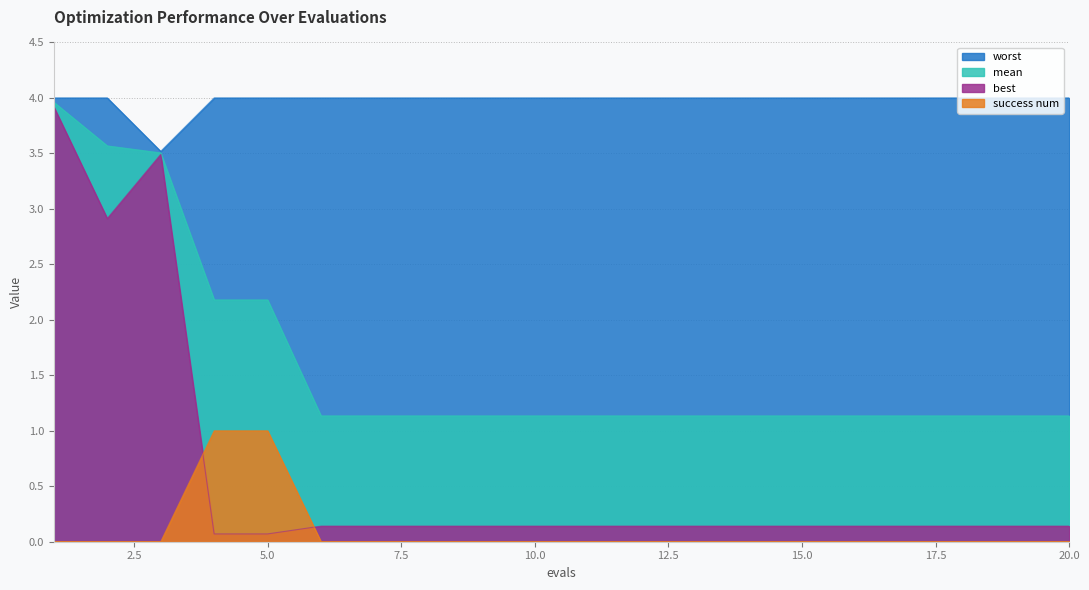

Which series has the largest total across all categories?

worst